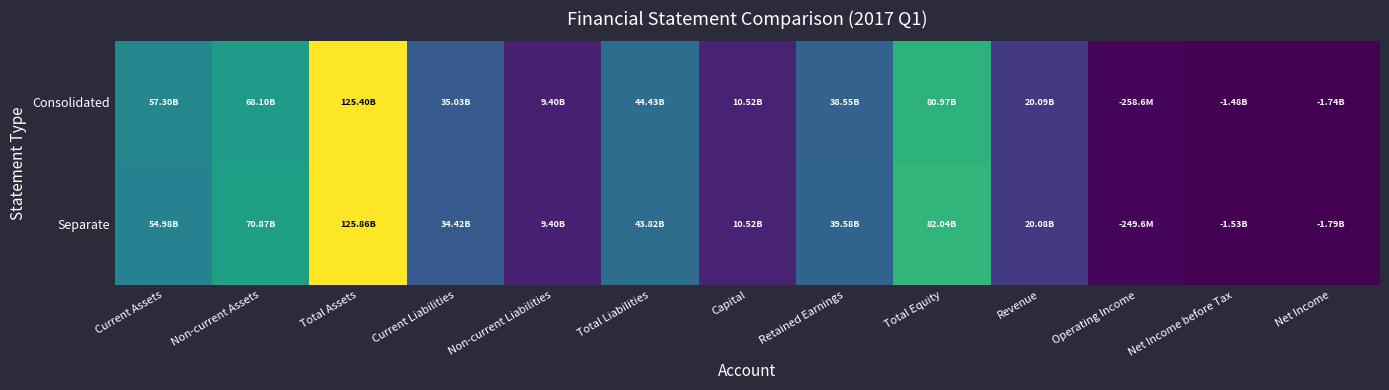

At which category is the sum across all series the highest?

Total Assets